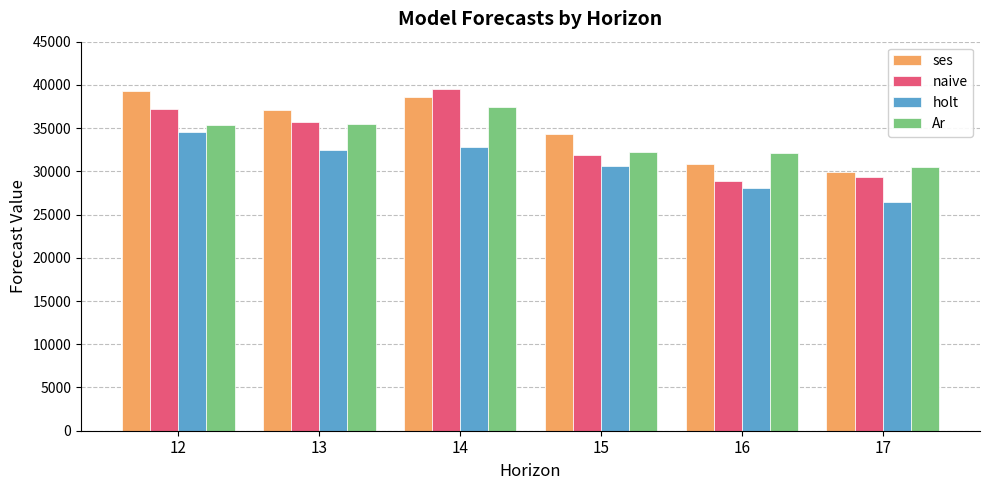

The value of holt at 17 is 26472. True or false?

True